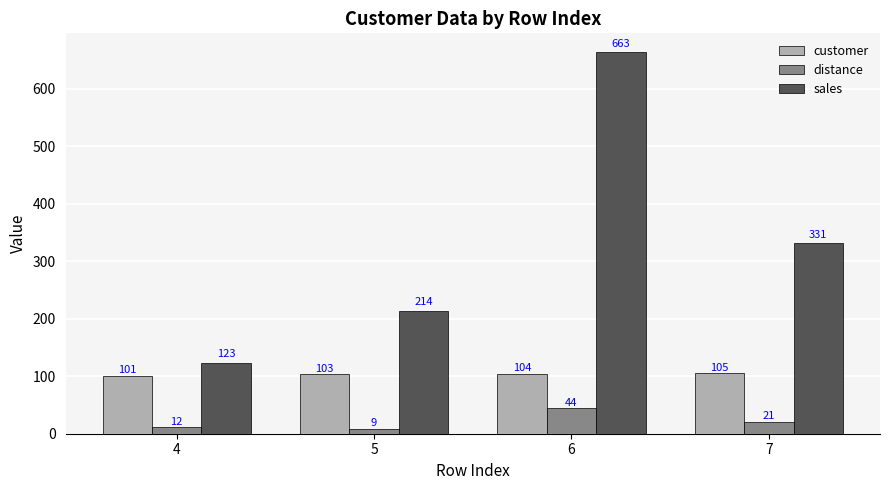

What is the difference between the highest and lowest values at 4?

111